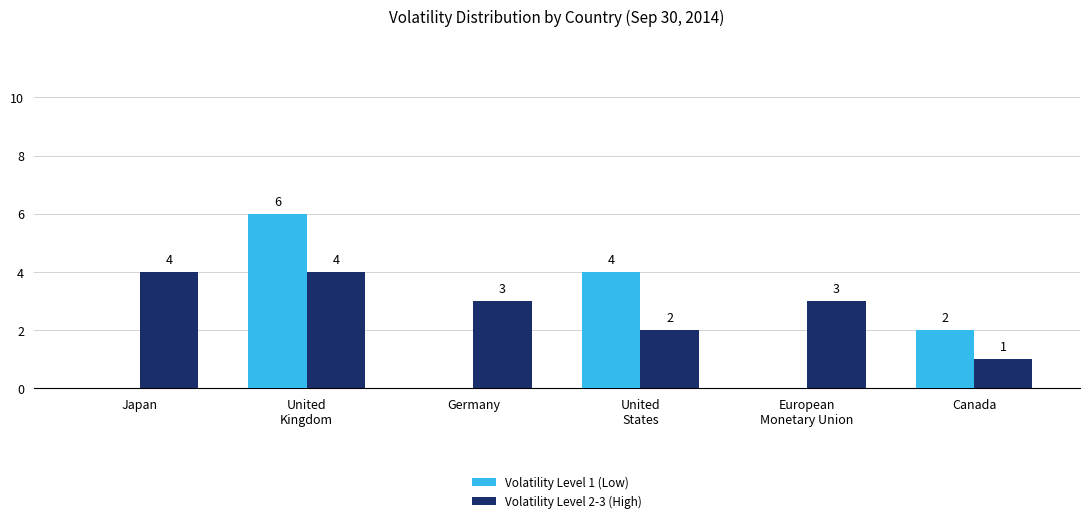

Reading left to right, transcribe all the data shown in this chart.

Volatility Level 1 (Low): 0	6	0	4	0	2
Volatility Level 2-3 (High): 4	4	3	2	3	1